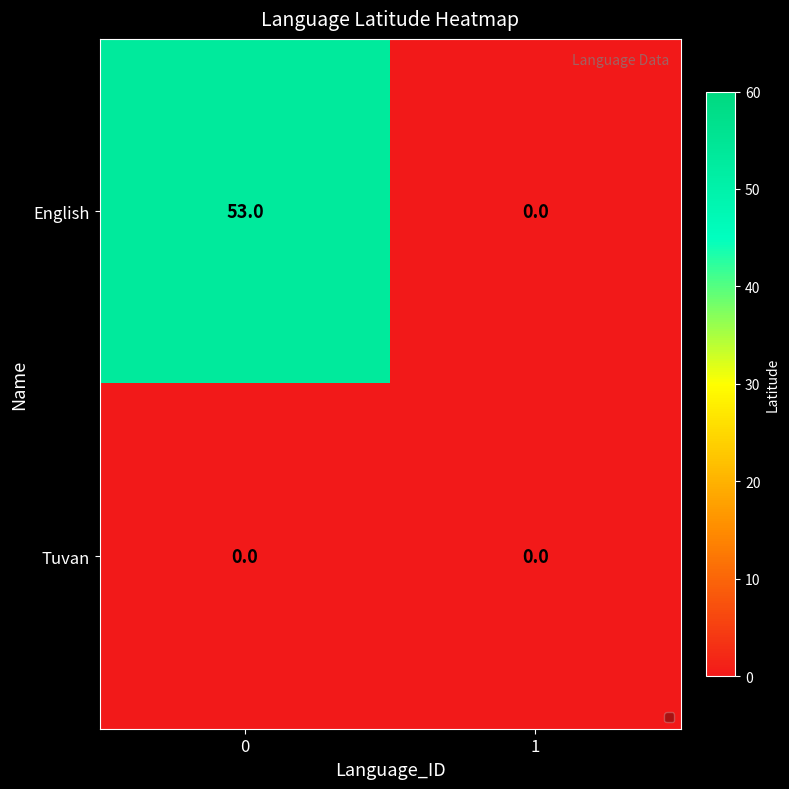

The value of Tuvan at 0 is 0. True or false?

True